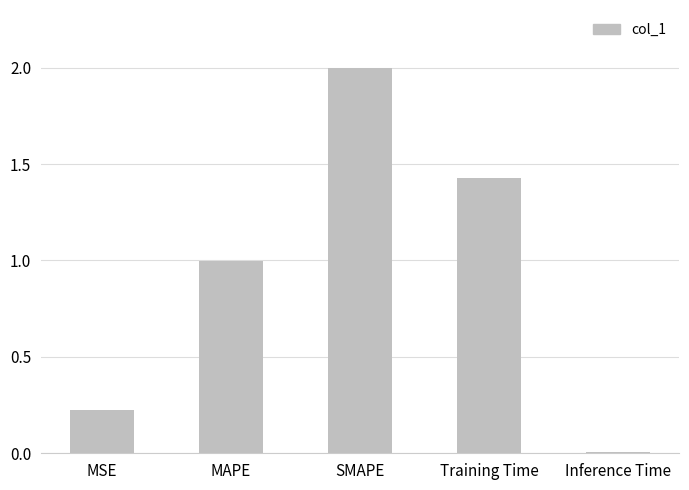

What is the sum of all values?

4.7